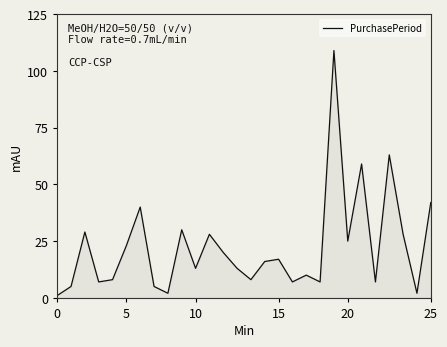

What is the greatest value displayed?

109